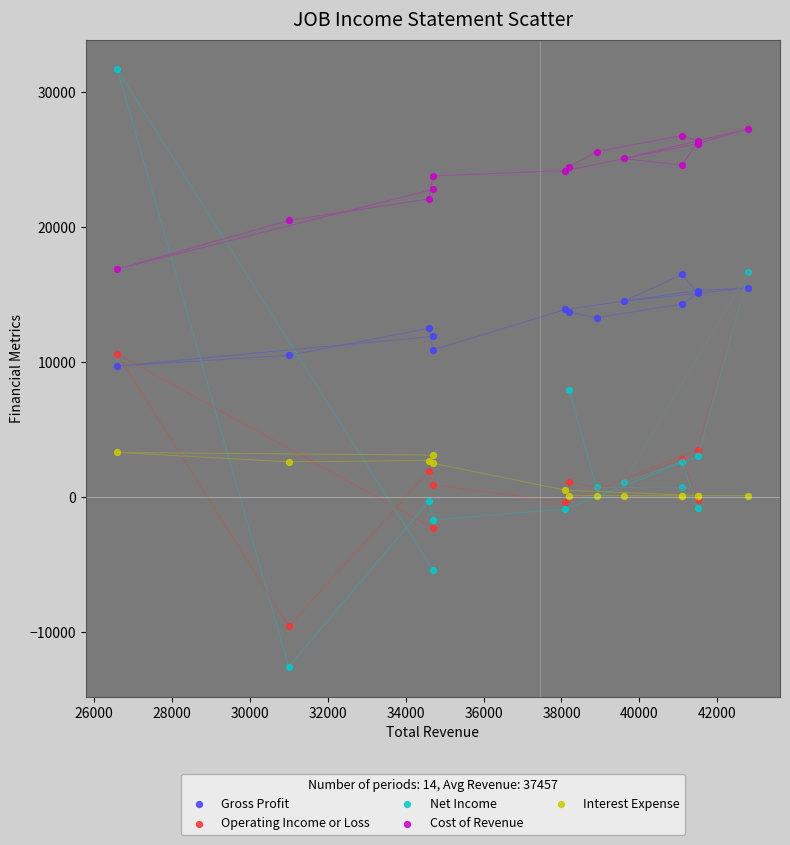

Which series has the widest spread of Y values?

Net Income